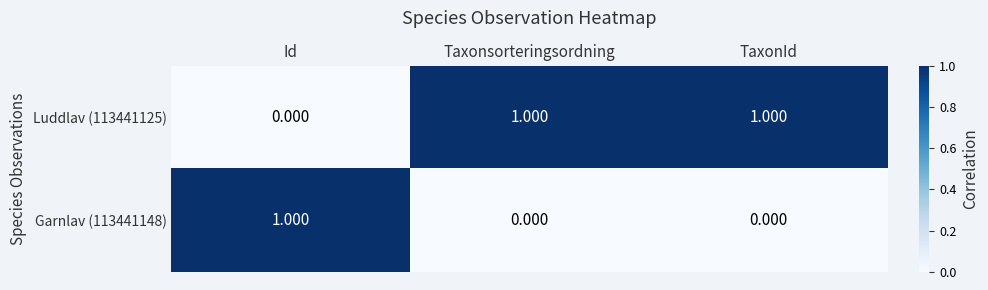

Where is Luddlav (113441125) nearest to the value 0?

Id